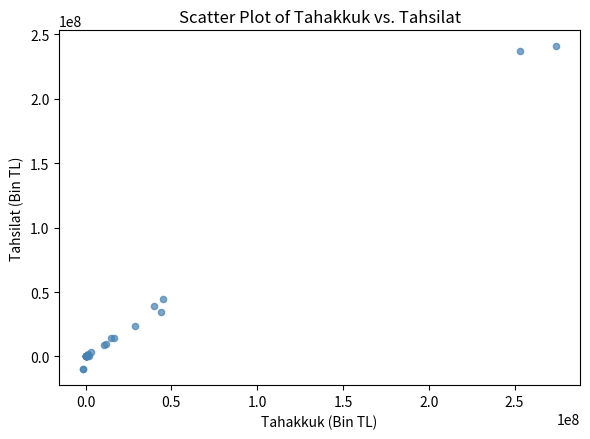

What Y value in the scatter plot is closest to 115426091?

44324181.6